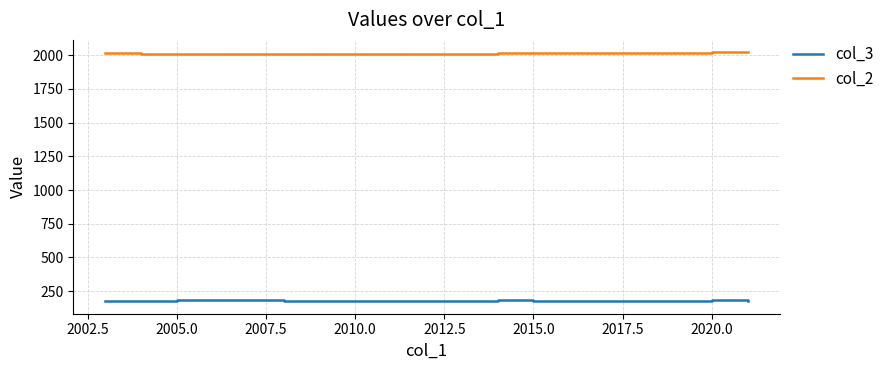

What is the greatest value displayed?

2022